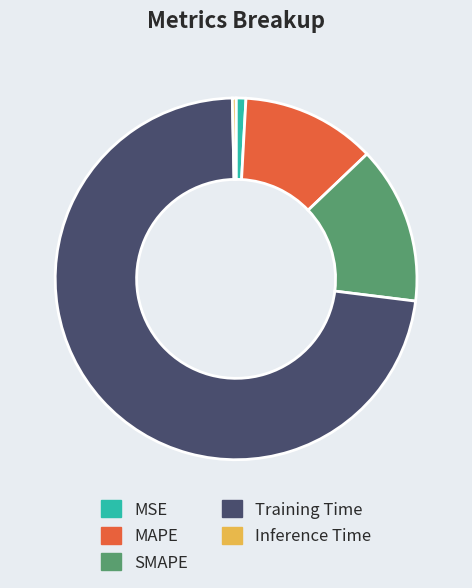

What is the smallest slice in the pie chart?

Inference Time